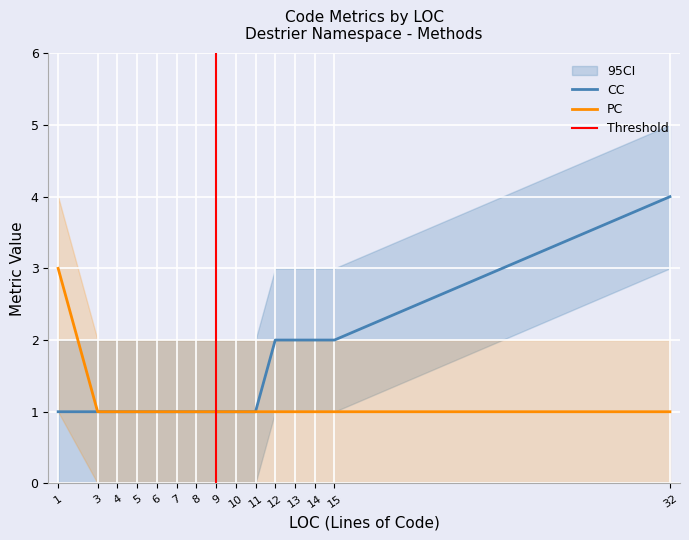

Which series has the largest total across all categories?

CC